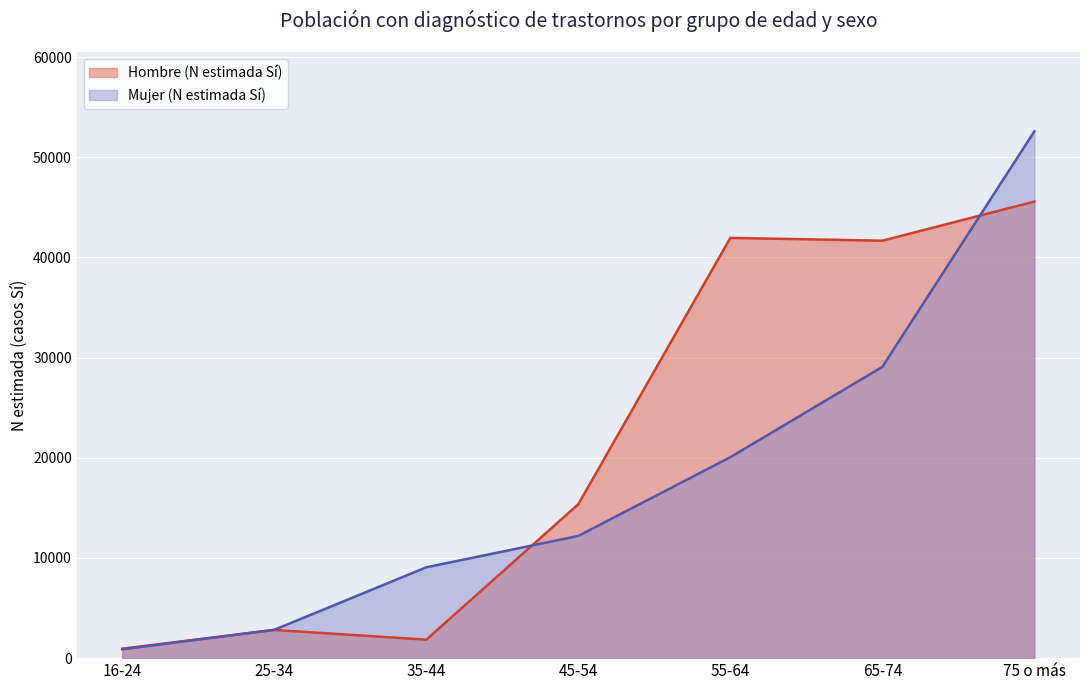

List the series in order of their peak value, lowest first.

Hombre (N estimada Sí), Mujer (N estimada Sí)